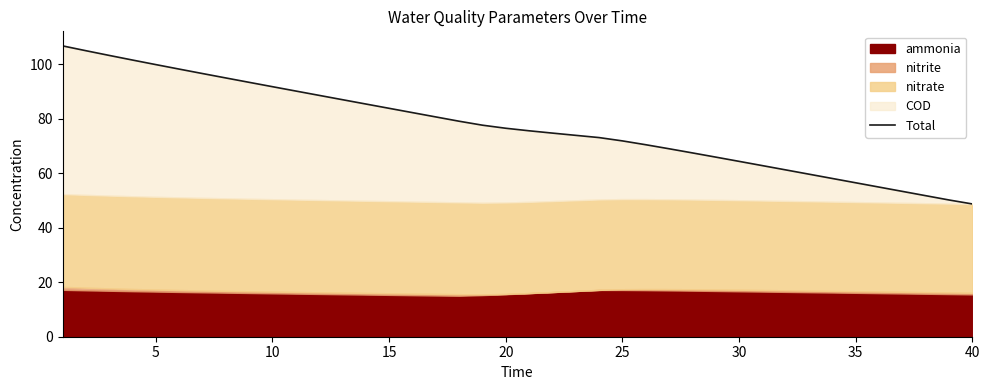

How many categories are shown in the chart?

40